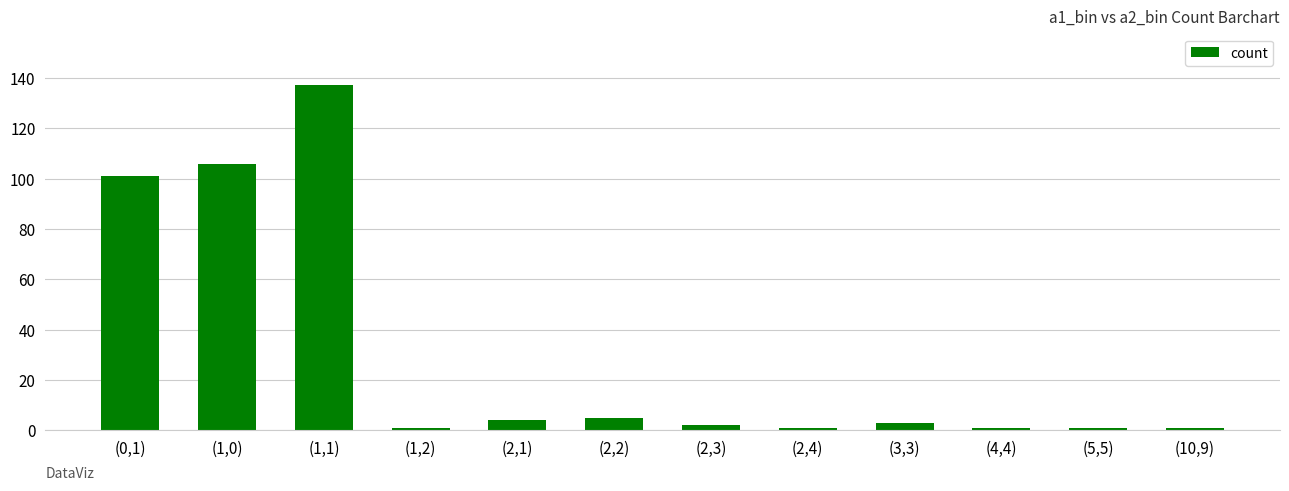

What is the average value?

30